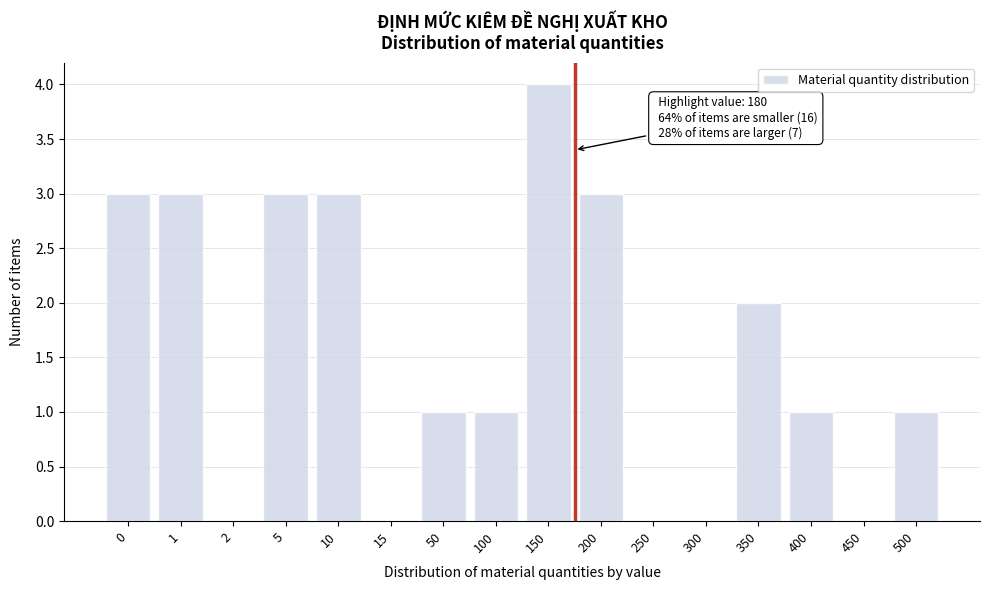

Reading left to right, what are all the values shown in this chart?

0=3	1=3	2=0	5=3	10=3	15=0	50=1	100=1	150=4	200=3	250=0	300=0	350=2	400=1	450=0	500=1